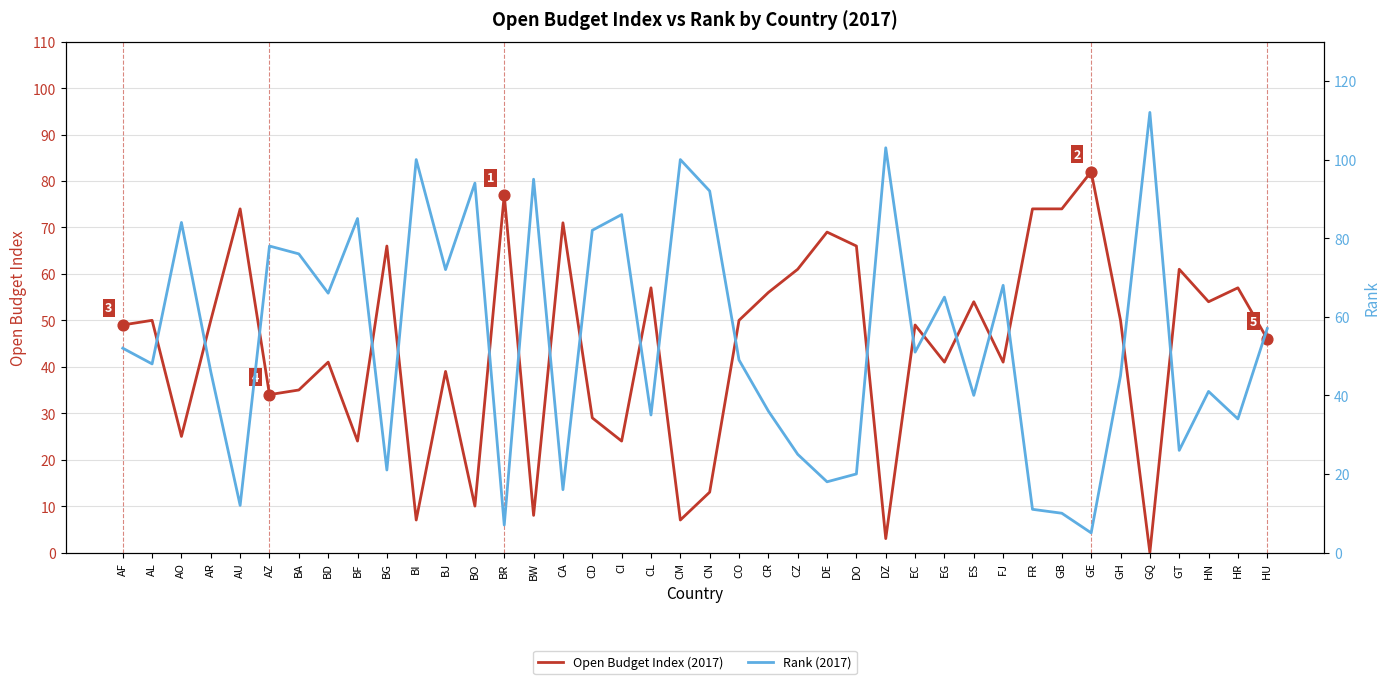

At which category is the sum across all series the highest?

AZ